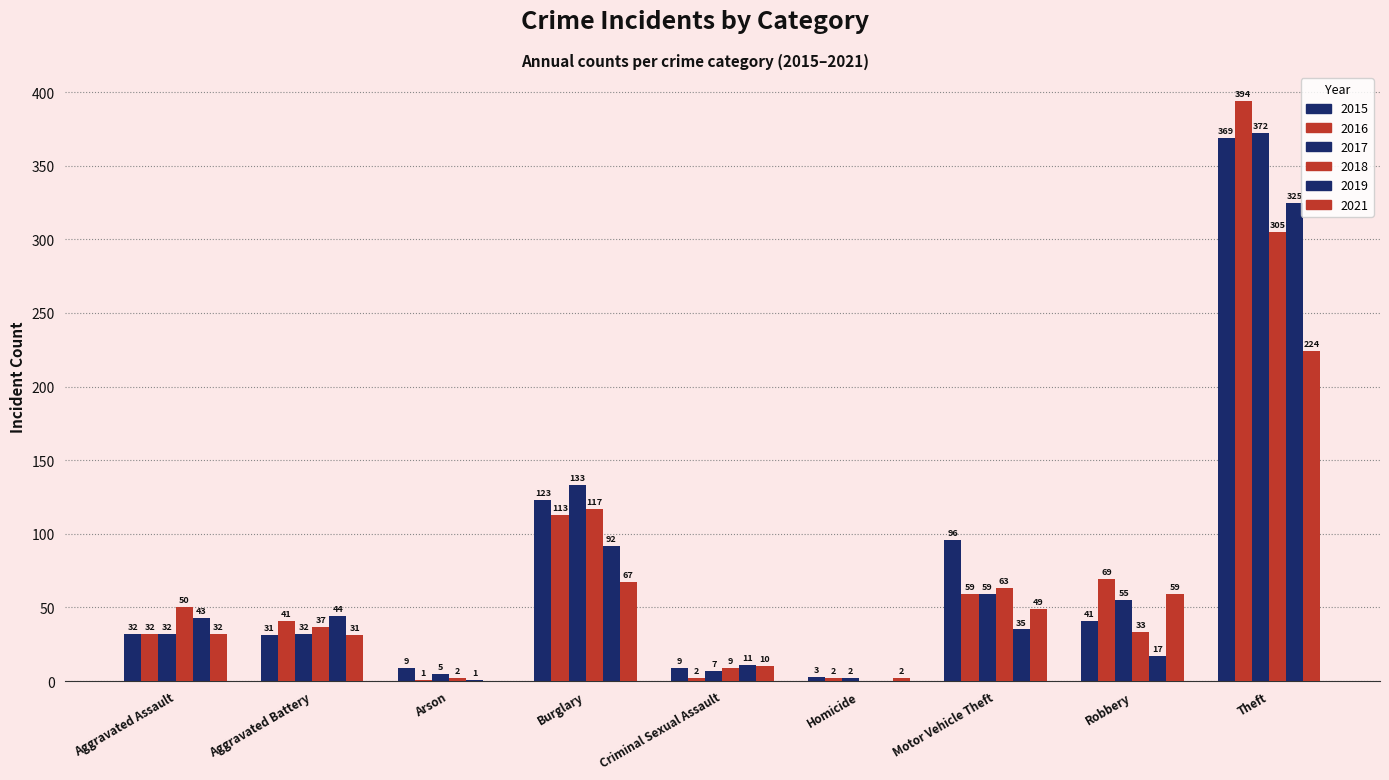

Between Motor Vehicle Theft and Arson, which is larger?

Motor Vehicle Theft